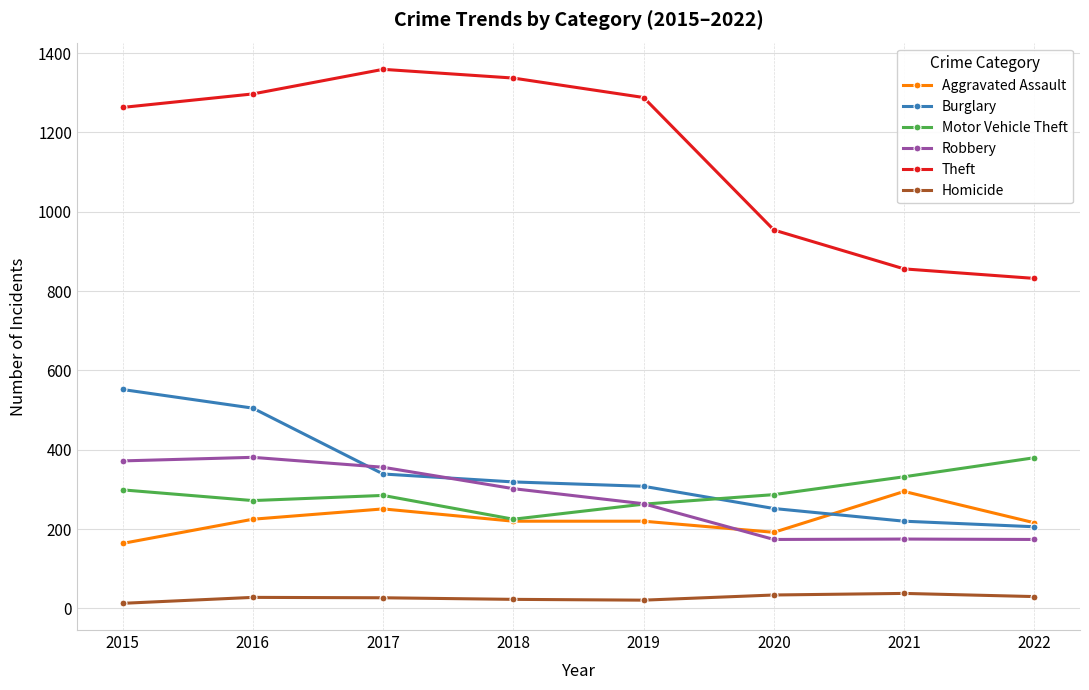

What is the minimum value shown in the chart?

13